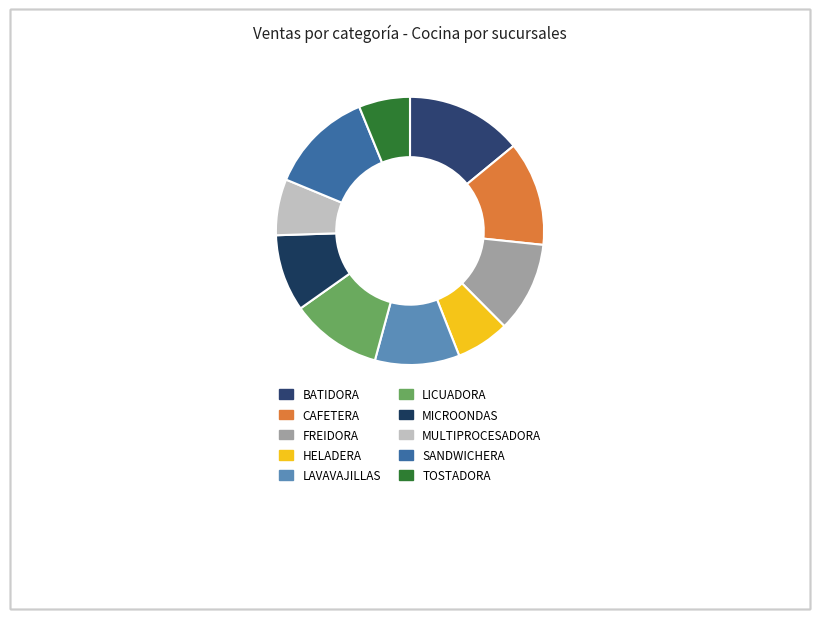

Is SANDWICHERA the majority of the pie?

No